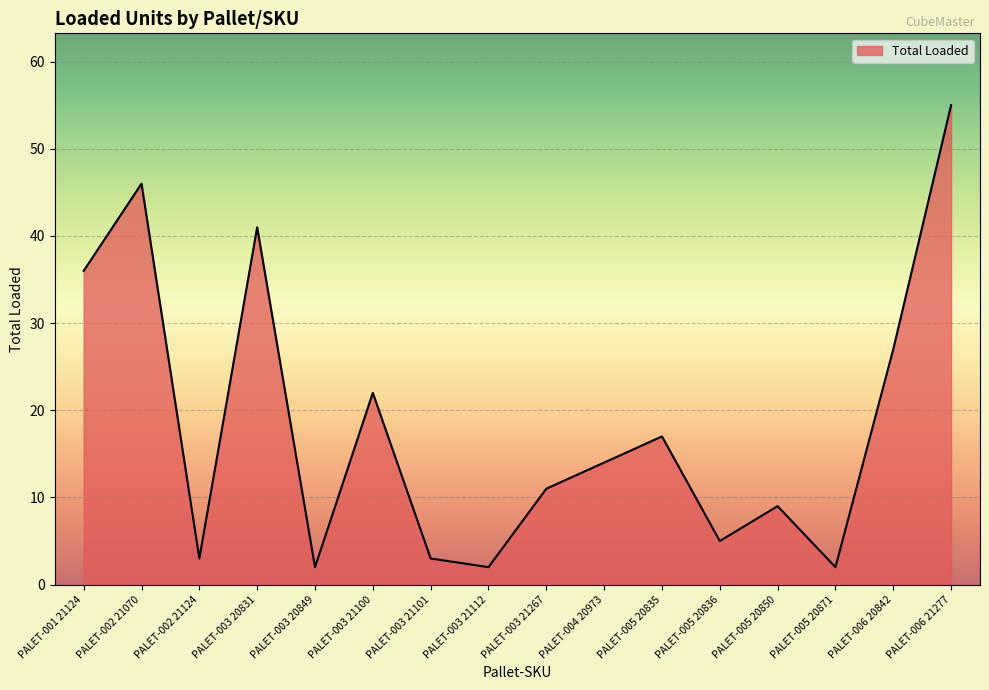

How many lines are shown in the chart?

1